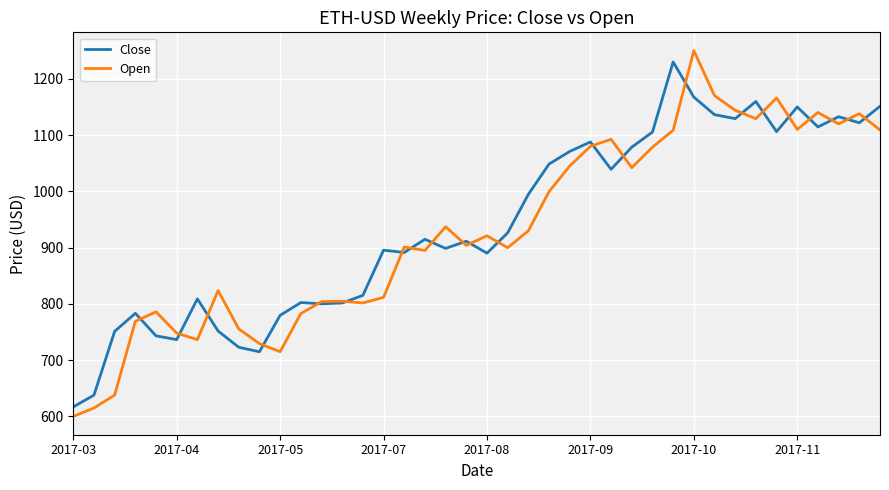

What is the minimum value for Open?

600.0